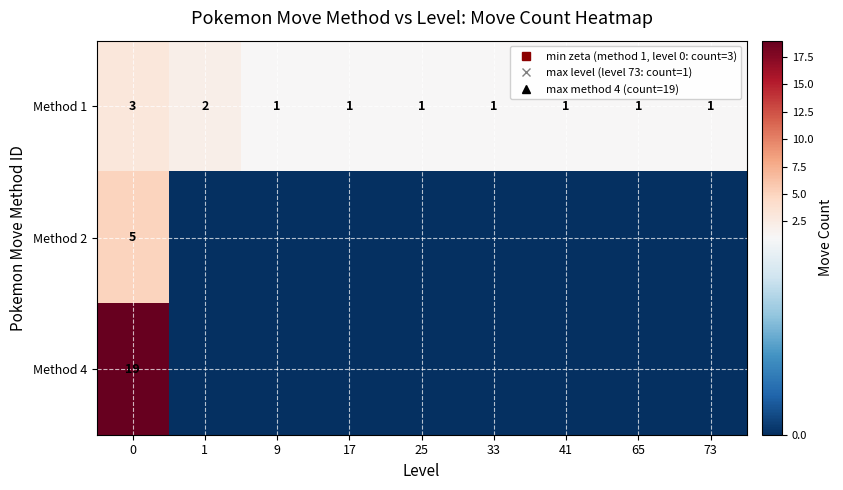

What is the total value across all series at 41?

1